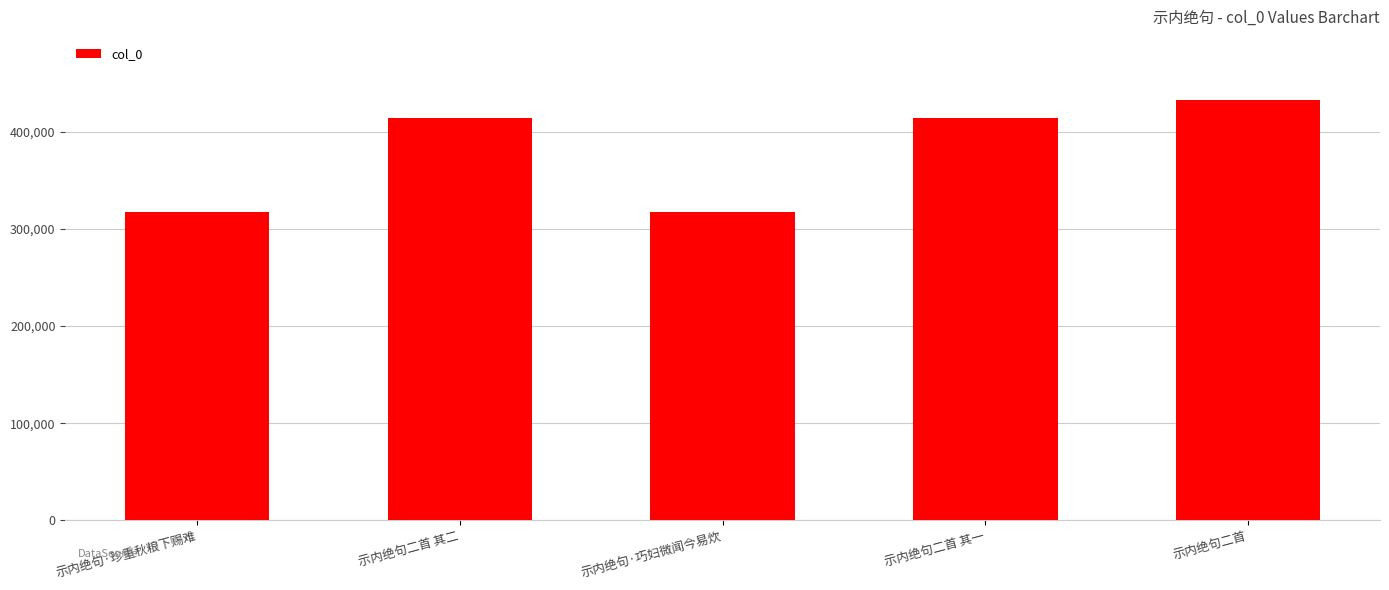

How many series are shown in this chart?

1